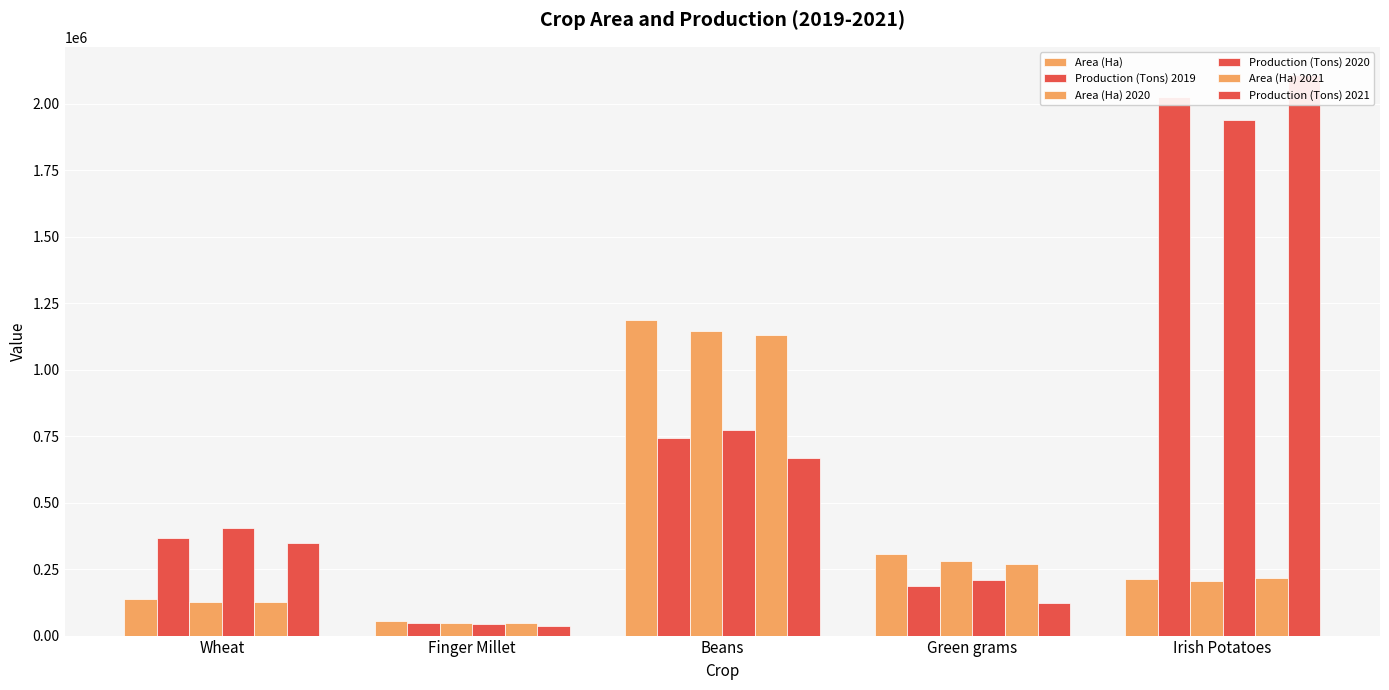

Reading left to right, extract all data points from this chart.

Area (Ha): Wheat=136525	Finger Millet=55062	Beans=1188678	Green grams=305324	Irish Potatoes=212669
Production (Tons) 2019: Wheat=366191	Finger Millet=46729	Beans=743218	Green grams=185752	Irish Potatoes=2026446
Area (Ha) 2020: Wheat=125737	Finger Millet=46573	Beans=1147705	Green grams=280718	Irish Potatoes=204555
Production (Tons) 2020: Wheat=404696	Finger Millet=42533	Beans=774363	Green grams=207941	Irish Potatoes=1939677
Area (Ha) 2021: Wheat=124880	Finger Millet=47534	Beans=1131565	Green grams=269447	Irish Potatoes=215729
Production (Tons) 2021: Wheat=349102	Finger Millet=37538	Beans=668916	Green grams=121031	Irish Potatoes=2109646